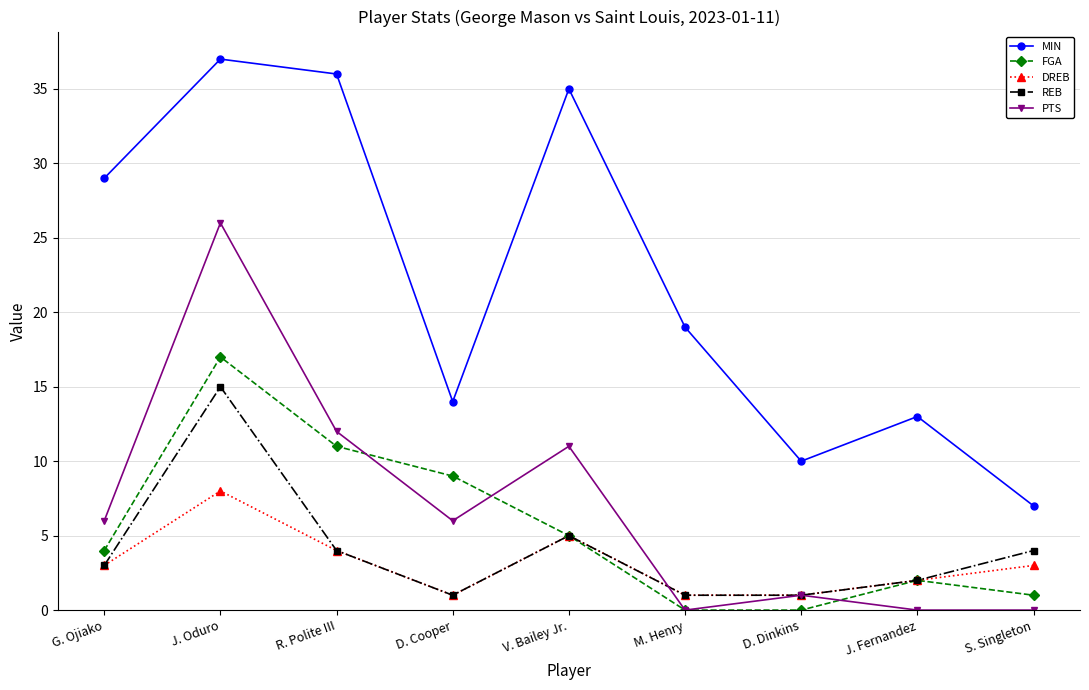

Does the chart display data point markers on the line(s)?

Yes